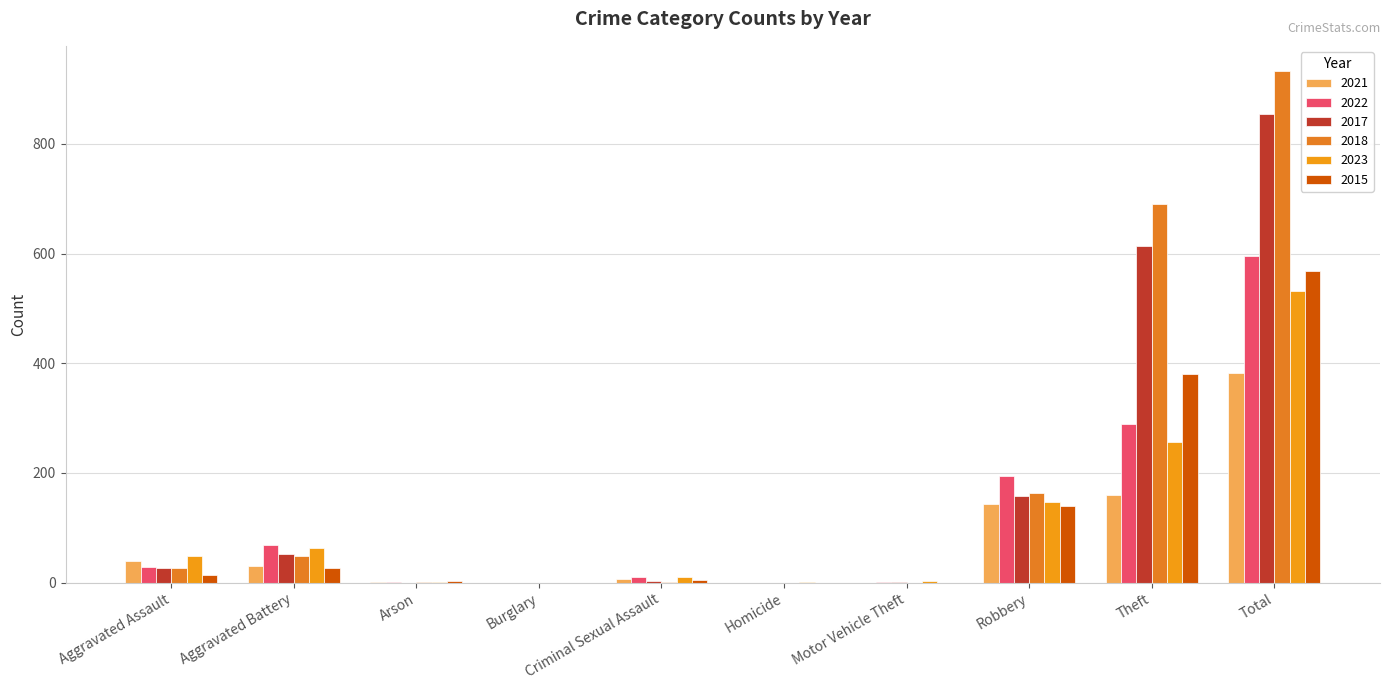

Which series has the largest total across all categories?

2018